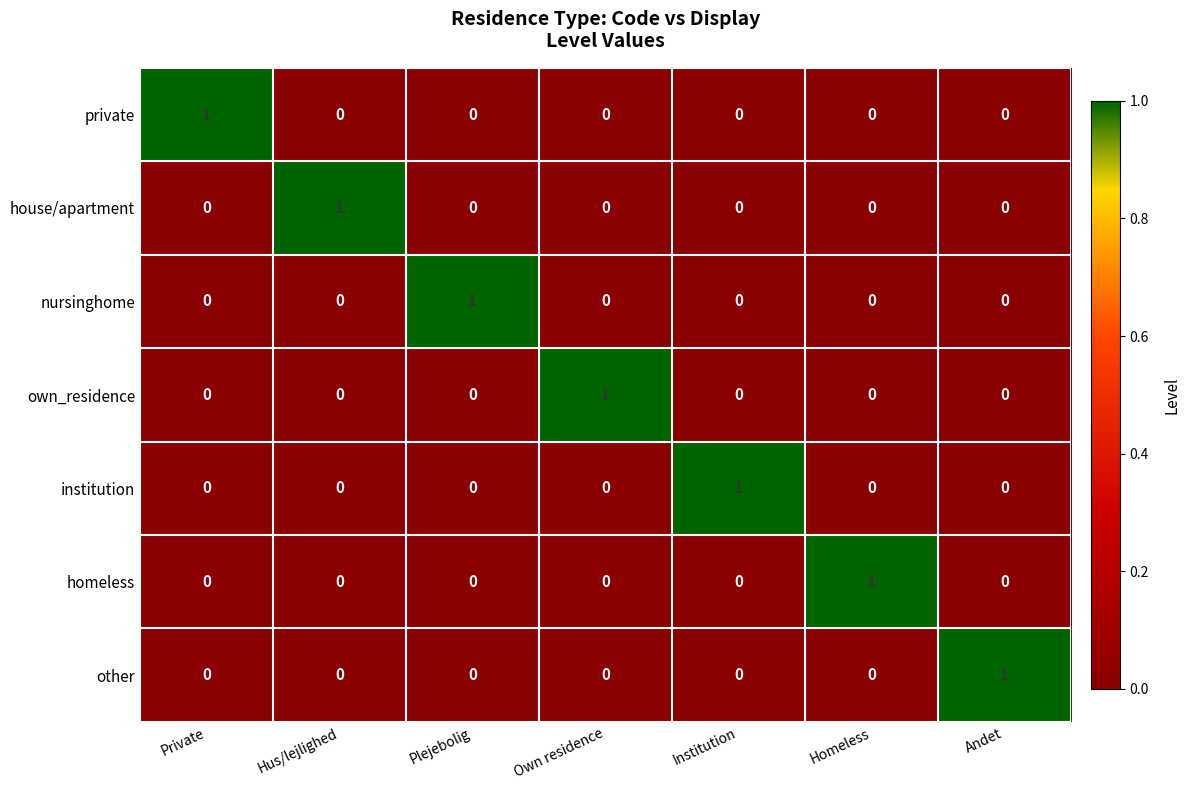

Is it true that nursinghome equals 0 at Private?

True